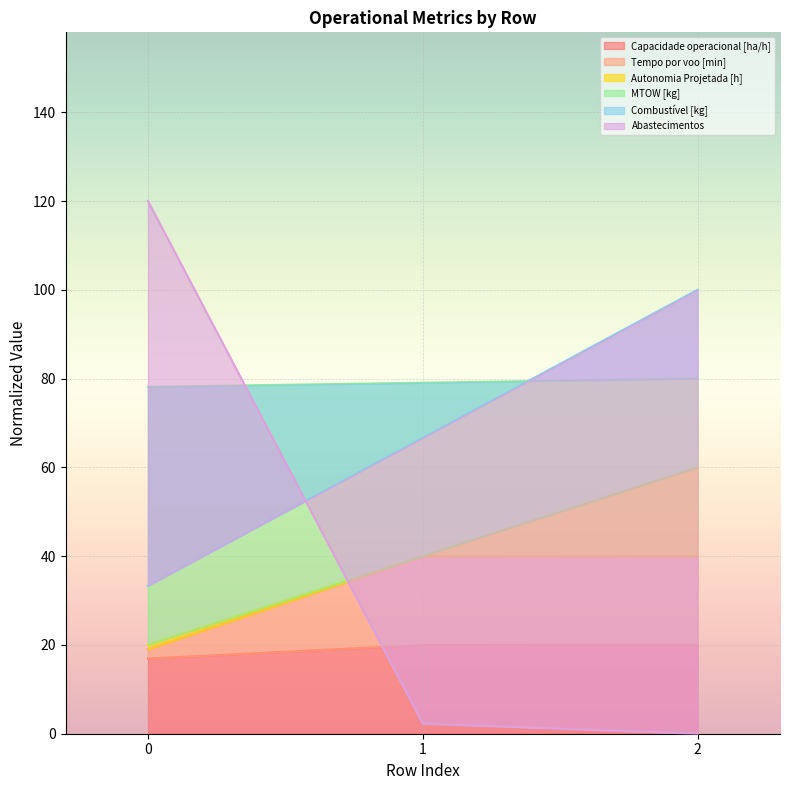

What is the value of the MTOW [kg] point at the 3rd from the left?

80.0